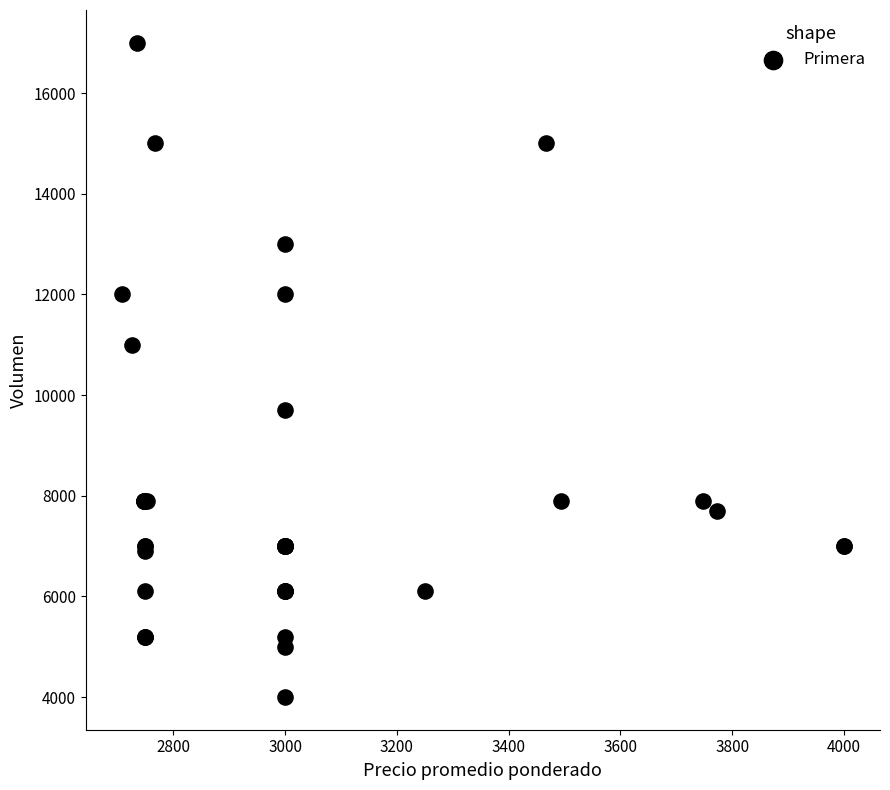

What Y value in the scatter plot is closest to 10500?

11000